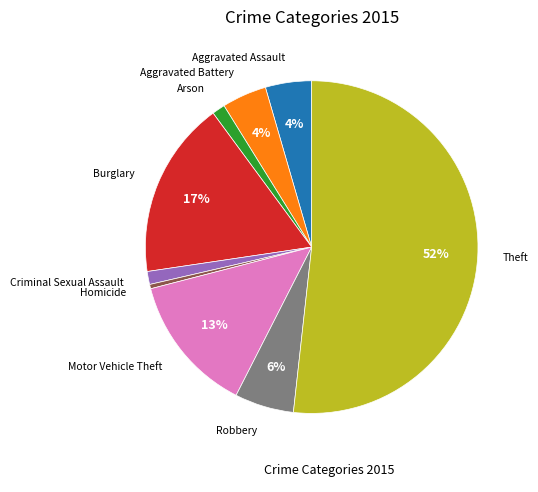

To the nearest percent, what is the average slice percentage?

11%